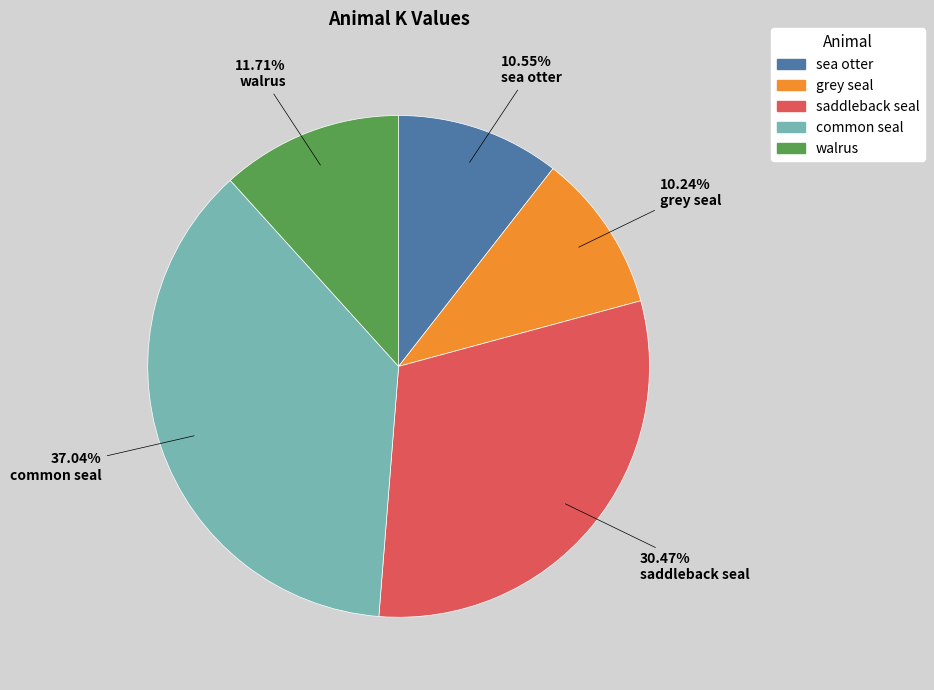

What is the largest slice in the pie chart?

common seal